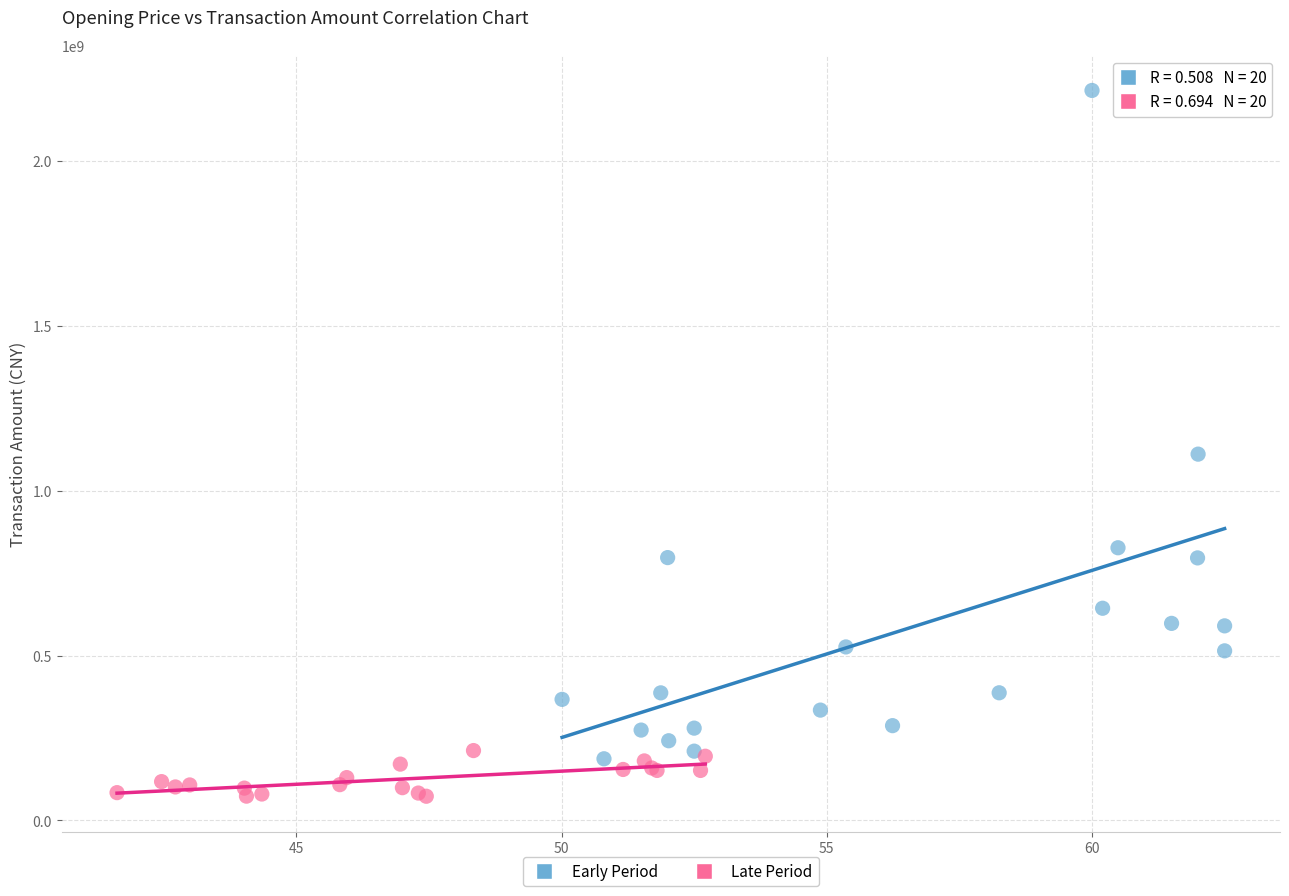

Which series reaches the minimum Y coordinate?

Late Period